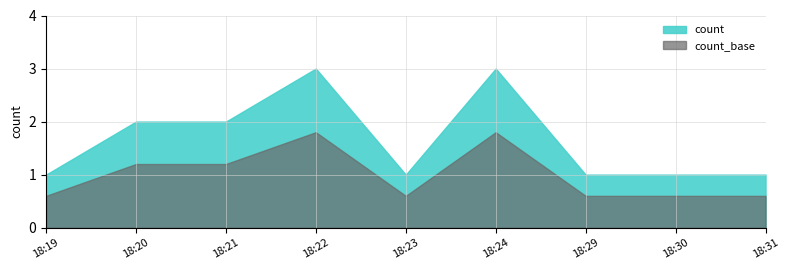

How many points are higher than both their immediate neighbors (excluding endpoints)?

2